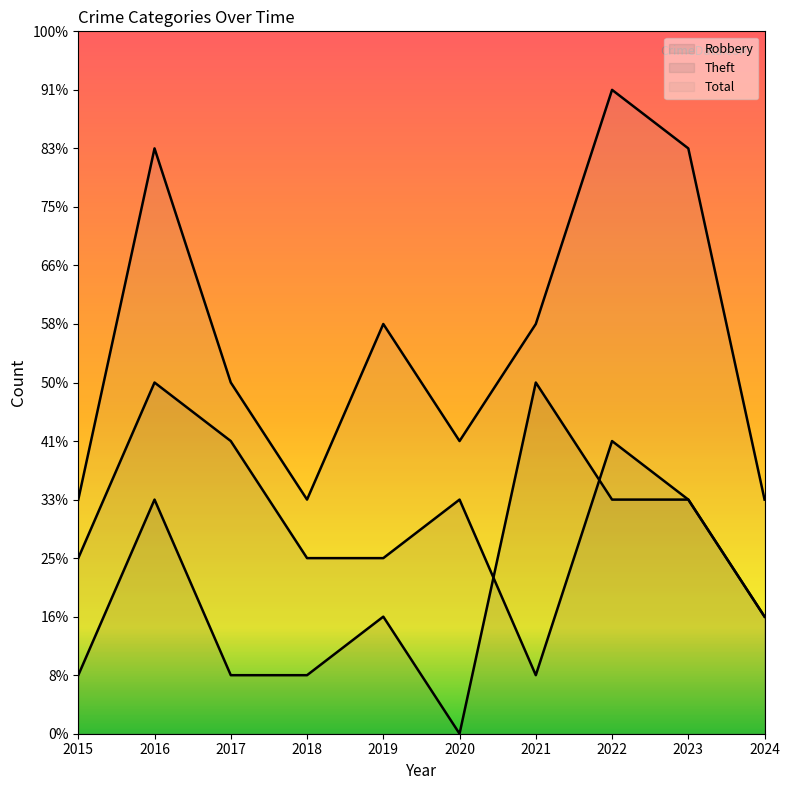

Between 2015 and 2022, which series saw the biggest shift?

Total